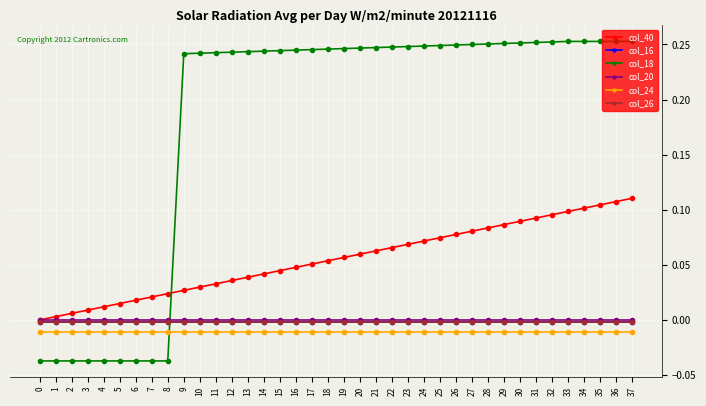

Which series has the largest total across all categories?

col_18